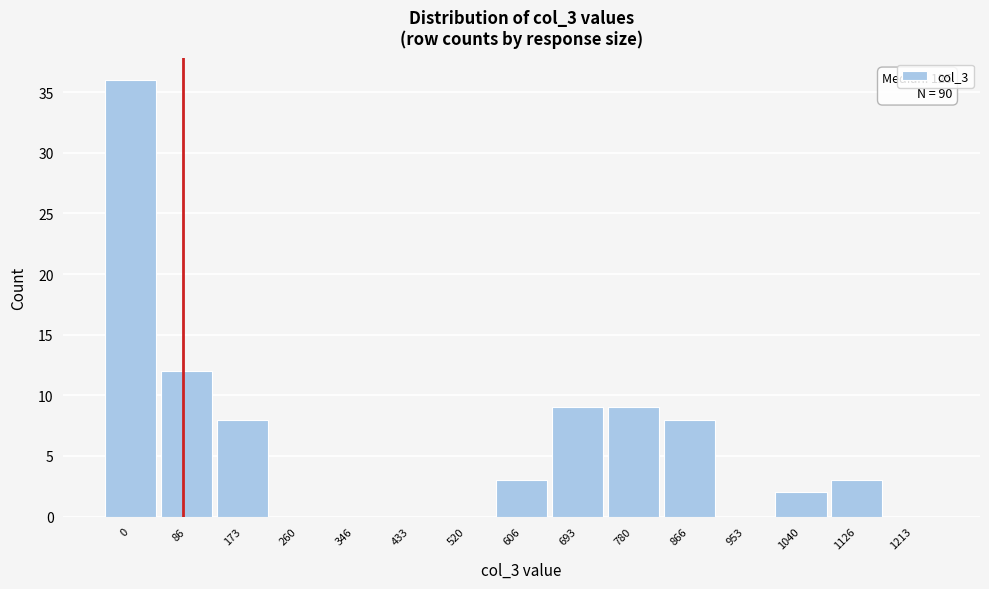

Reading right to left, list all the values displayed in this chart.

1213=0	1126=3	1040=2	953=0	866=8	780=9	693=9	606=3	520=0	433=0	346=0	260=0	173=8	86=12	0=36